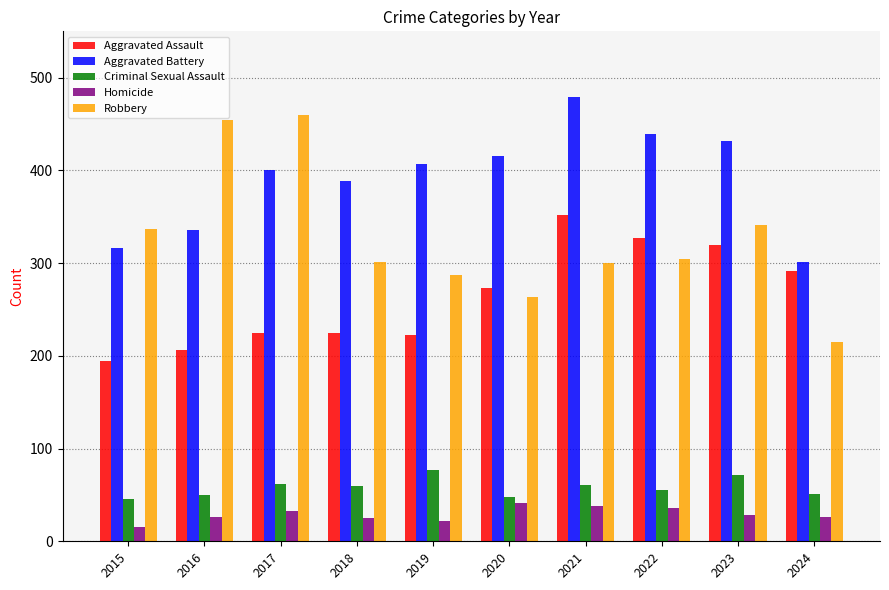

What is the average value of the Aggravated Assault series?

264